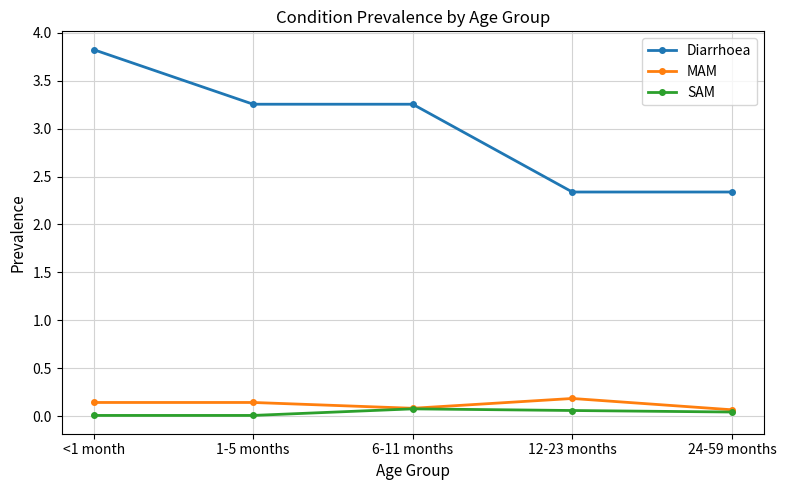

What is the label of the 4th point from the right?

1-5 months